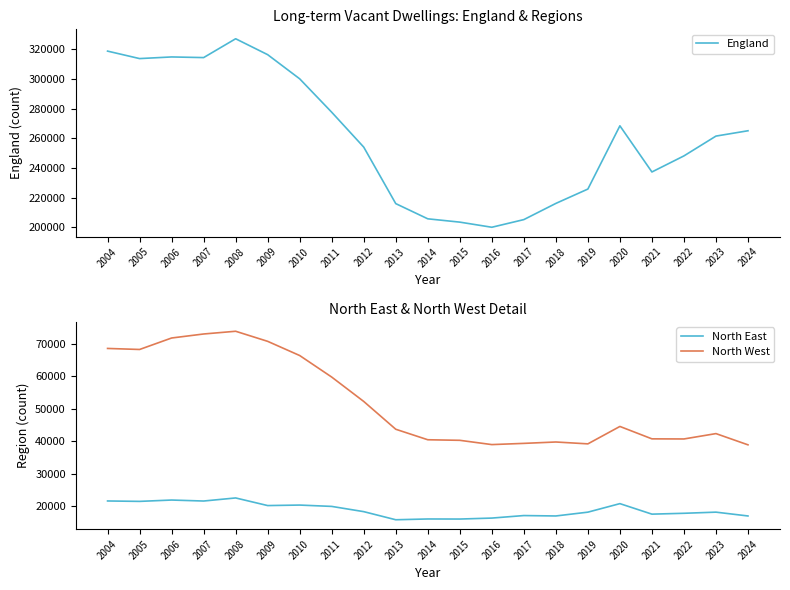

Where is the first local minimum for North East?

2005